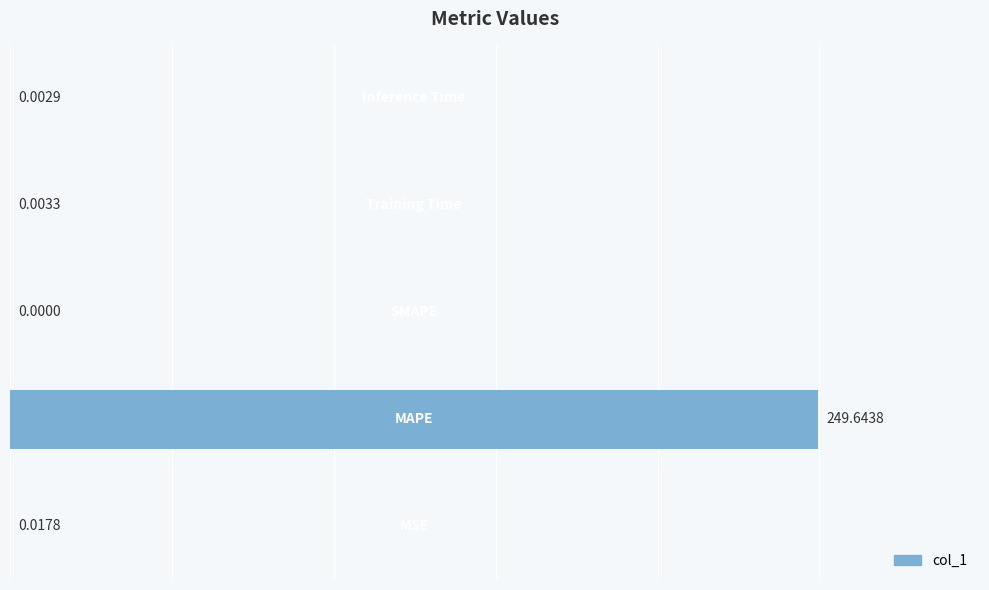

What is the sum of all values?

249.7